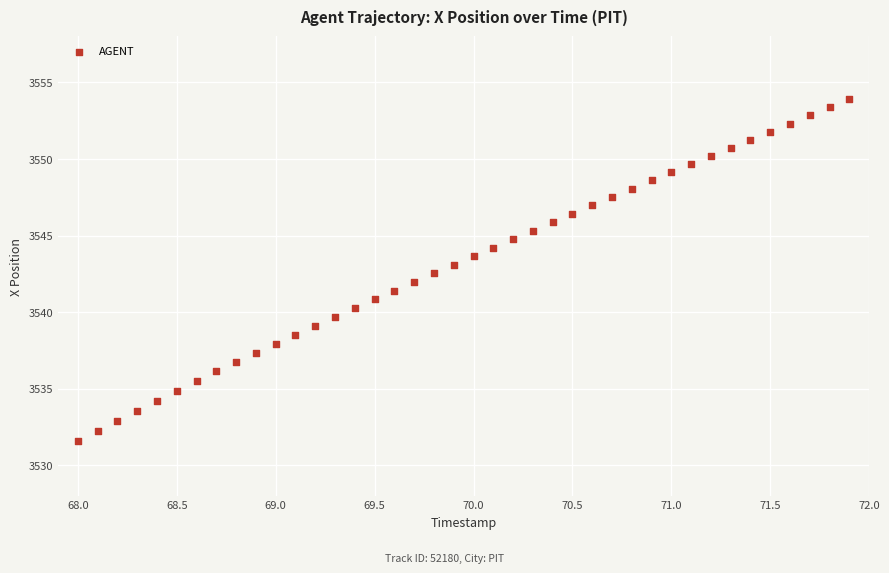

What is the range of X values (max minus min)?

3.9